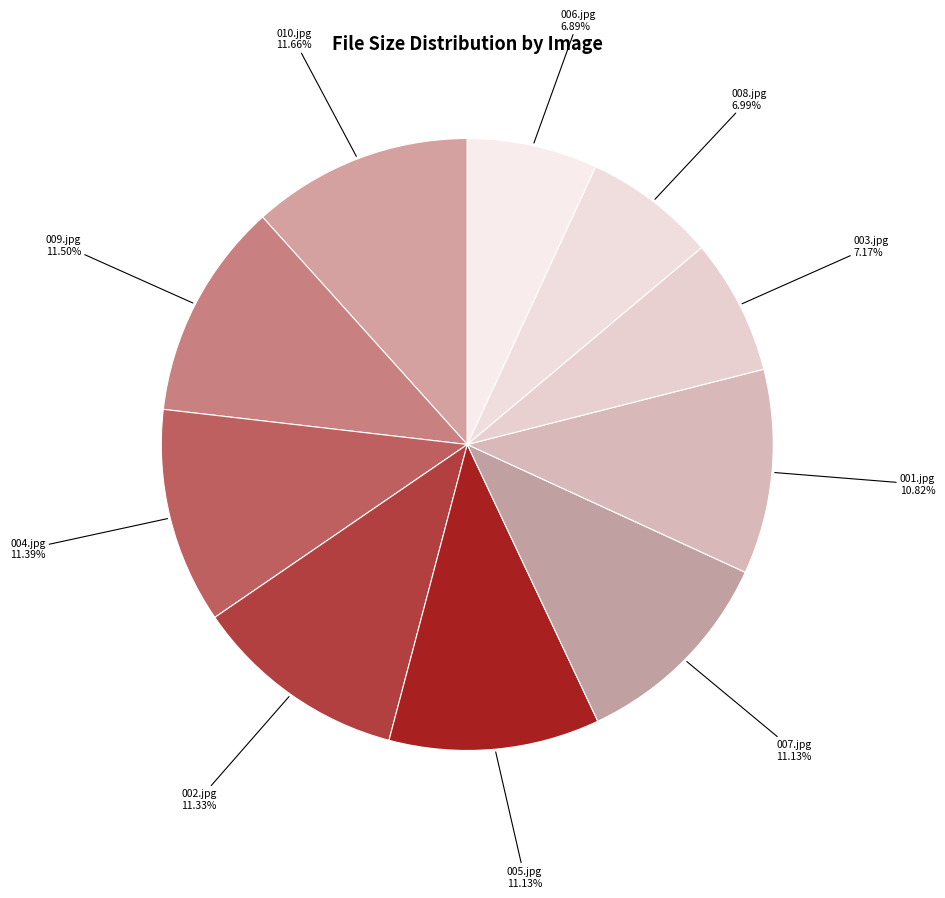

To the nearest percent, what is the average slice percentage?

10%